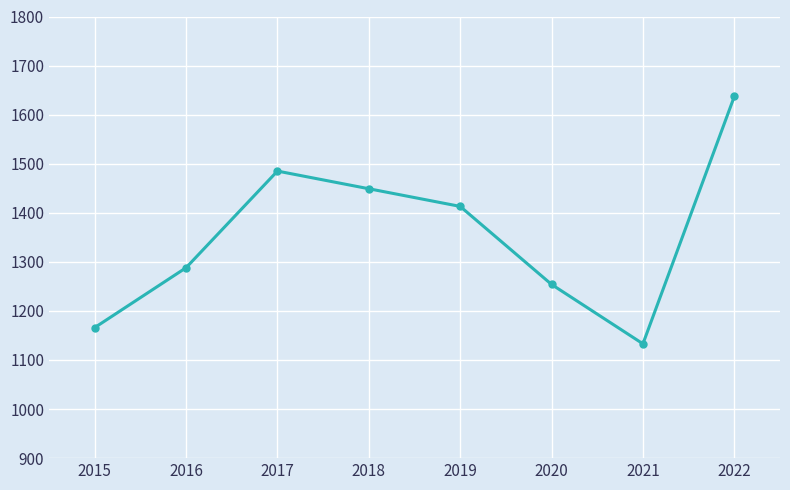

Reading left to right, transcribe all the data shown in this chart.

2015=1166	2016=1288	2017=1485	2018=1449	2019=1413	2020=1254	2021=1133	2022=1637